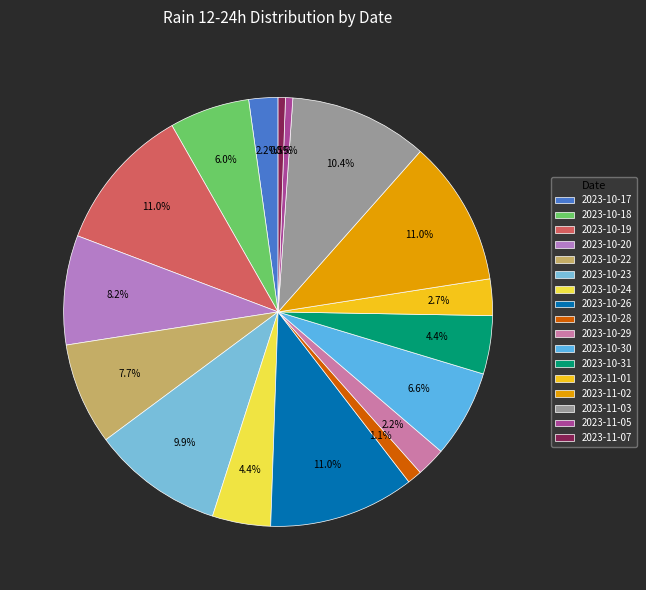

Is 2023-10-23 the majority of the pie?

No